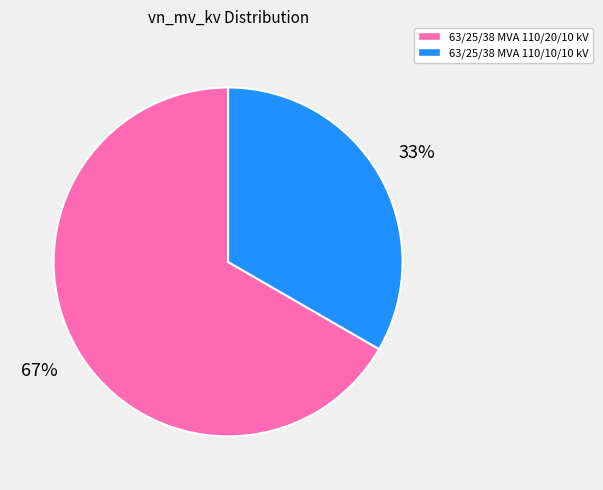

To the nearest percent, what percentage of the pie is 63/25/38 MVA 110/20/10 kV?

67%